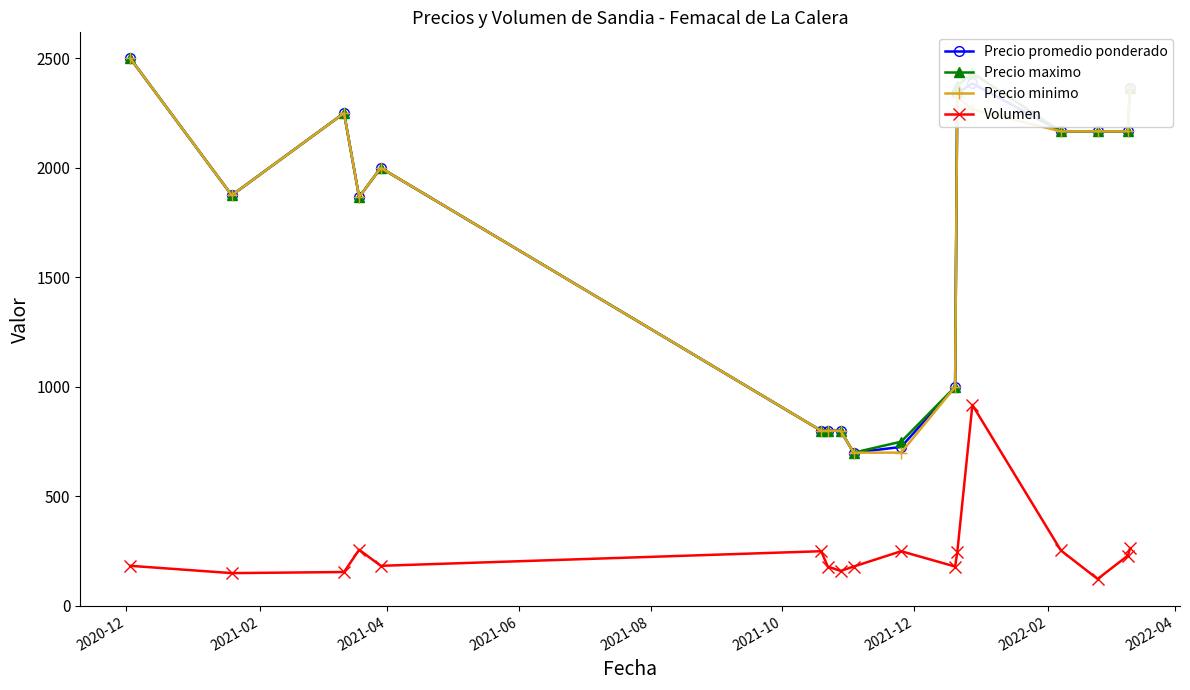

What is the highest value of the Precio maximo series?

2500.0